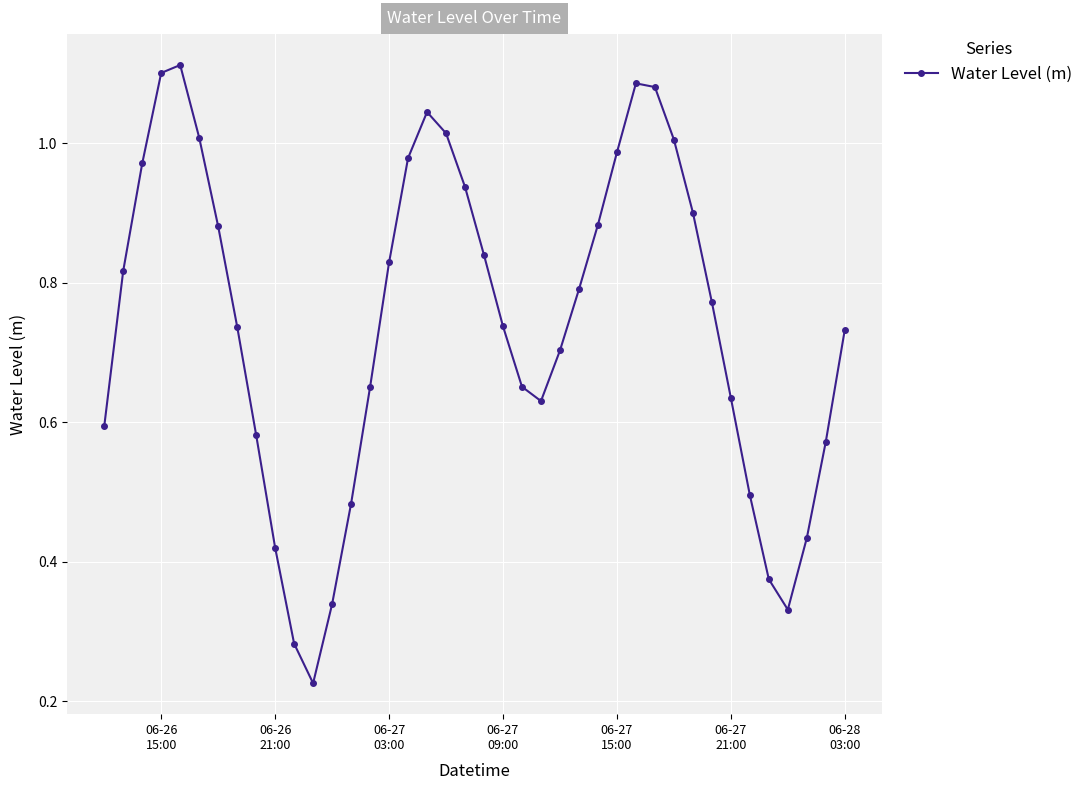

True or false: the data has more than 1 interior local peaks.

True